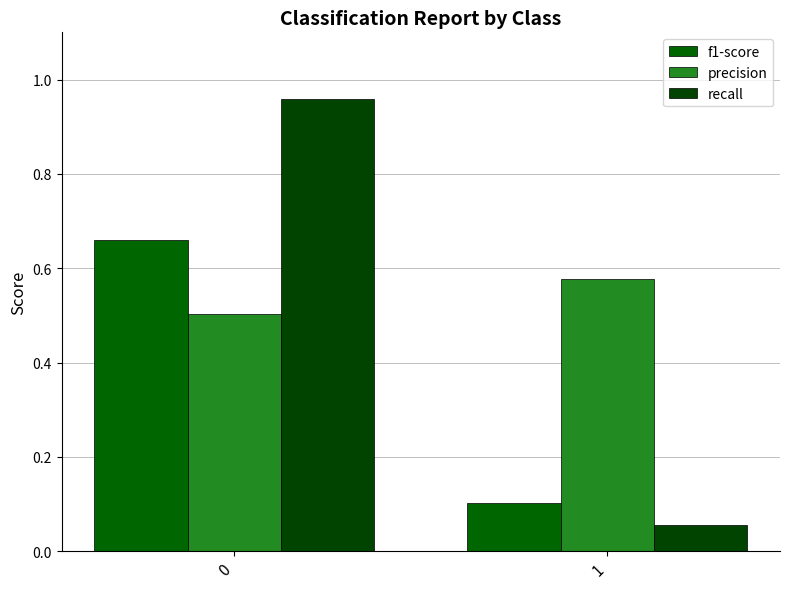

What are all the series names shown in the legend?

f1-score, precision, recall